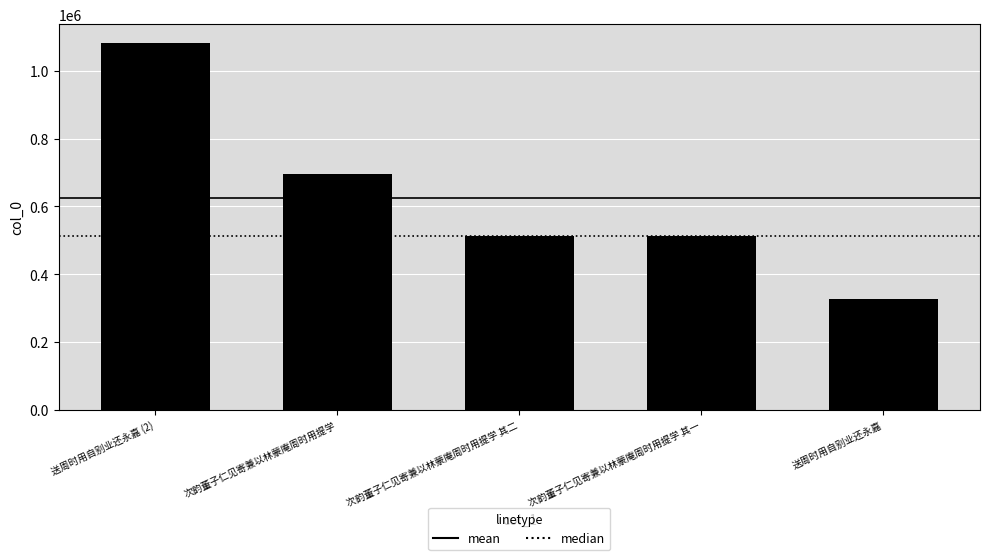

Read the value at 送周时用自别业还永嘉.

326233